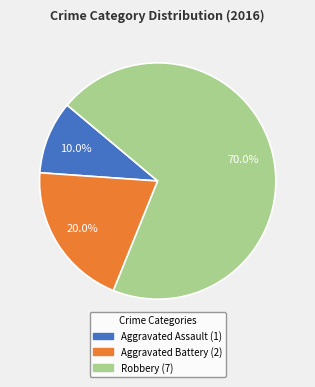

Count the number of slices in the pie.

3